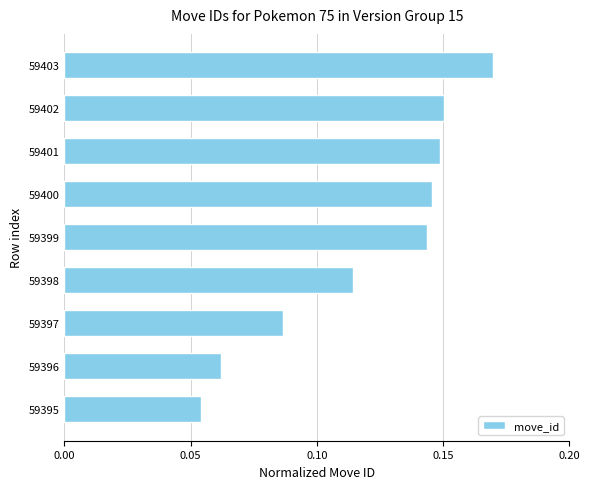

What is the sum of all values?

1.1